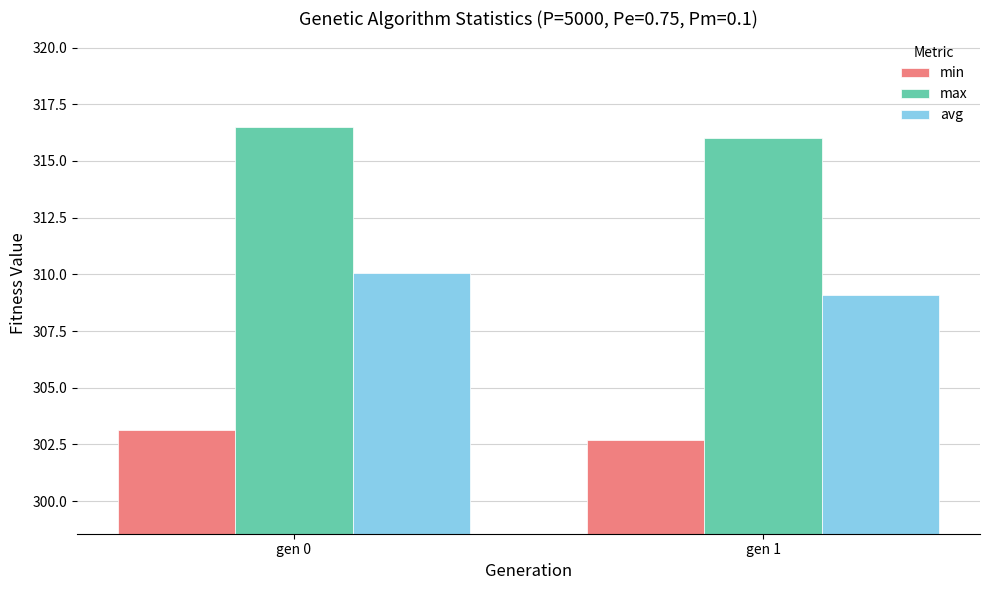

What is the difference between the min values at gen 0 and gen 1?

0.4